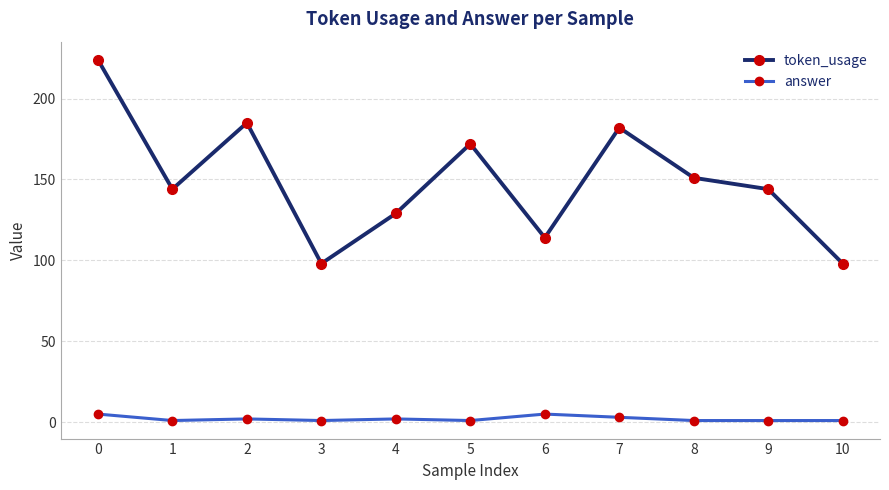

How many data points does each series have?

11